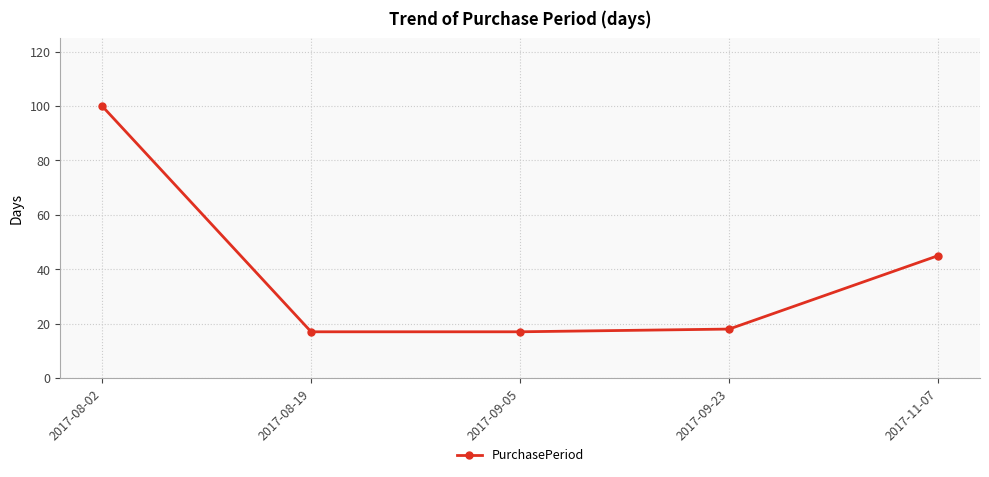

The chart shows a value of 17 at 2017-09-05. True or false?

True